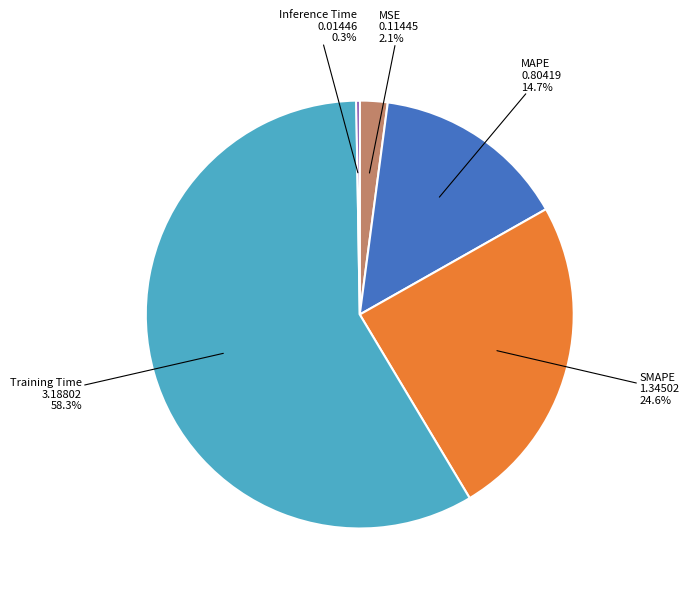

Is there any slice that represents more than half of the pie?

Yes